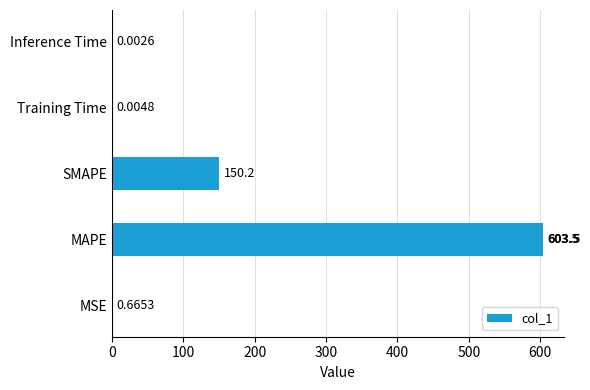

What is the maximum value shown in the chart?

603.5